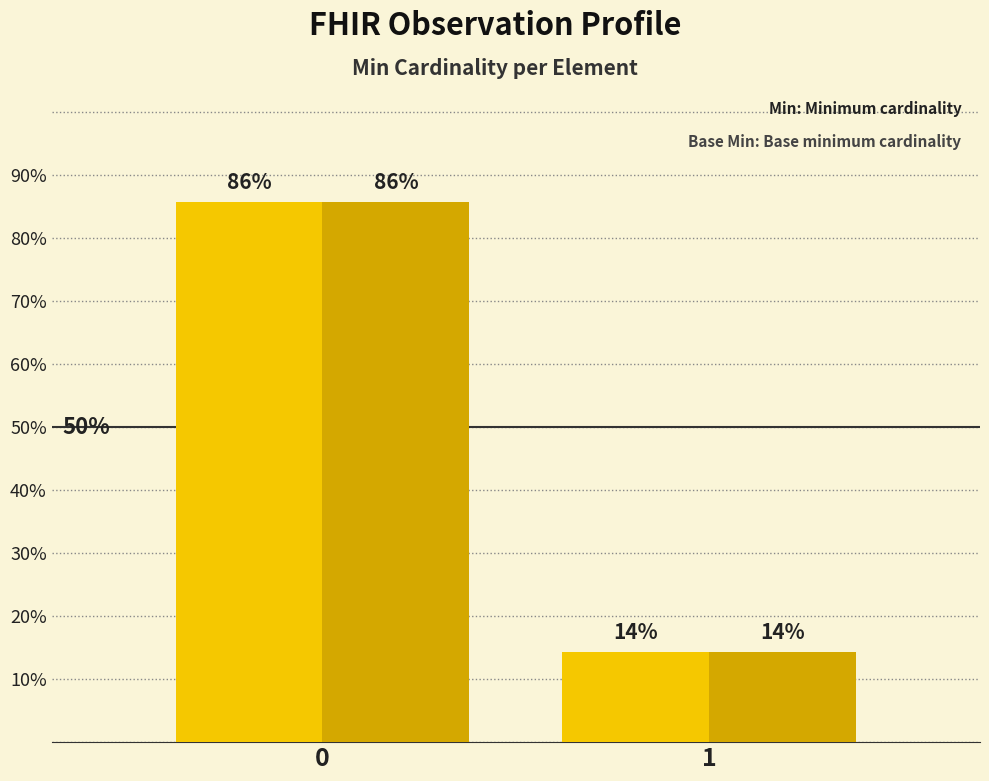

How many groups of bars are there?

2